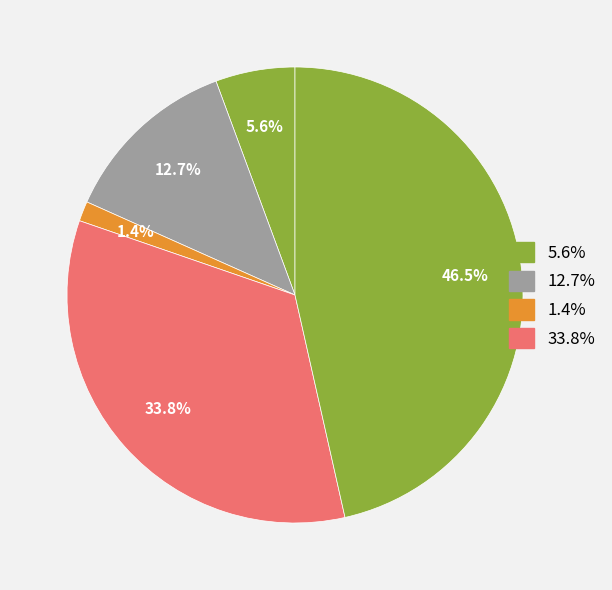

How many slices are in this pie chart?

5